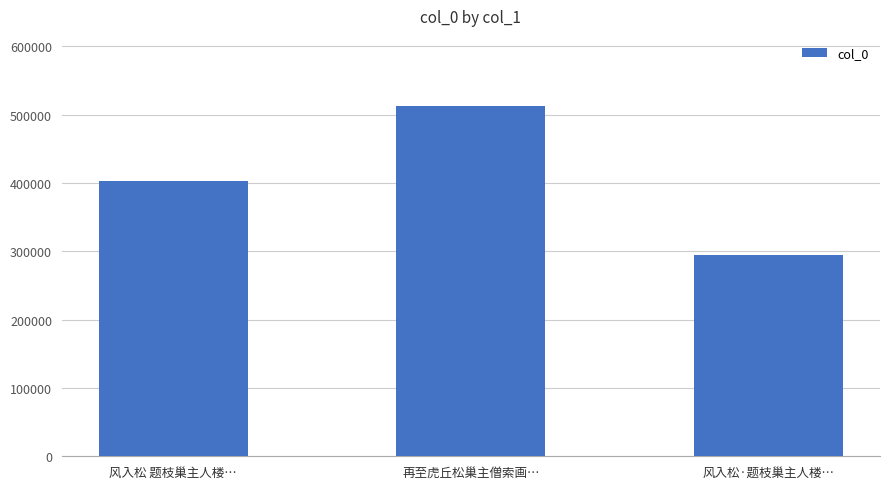

Which category has the highest value across all series?

再至虎丘松巢主僧索画…